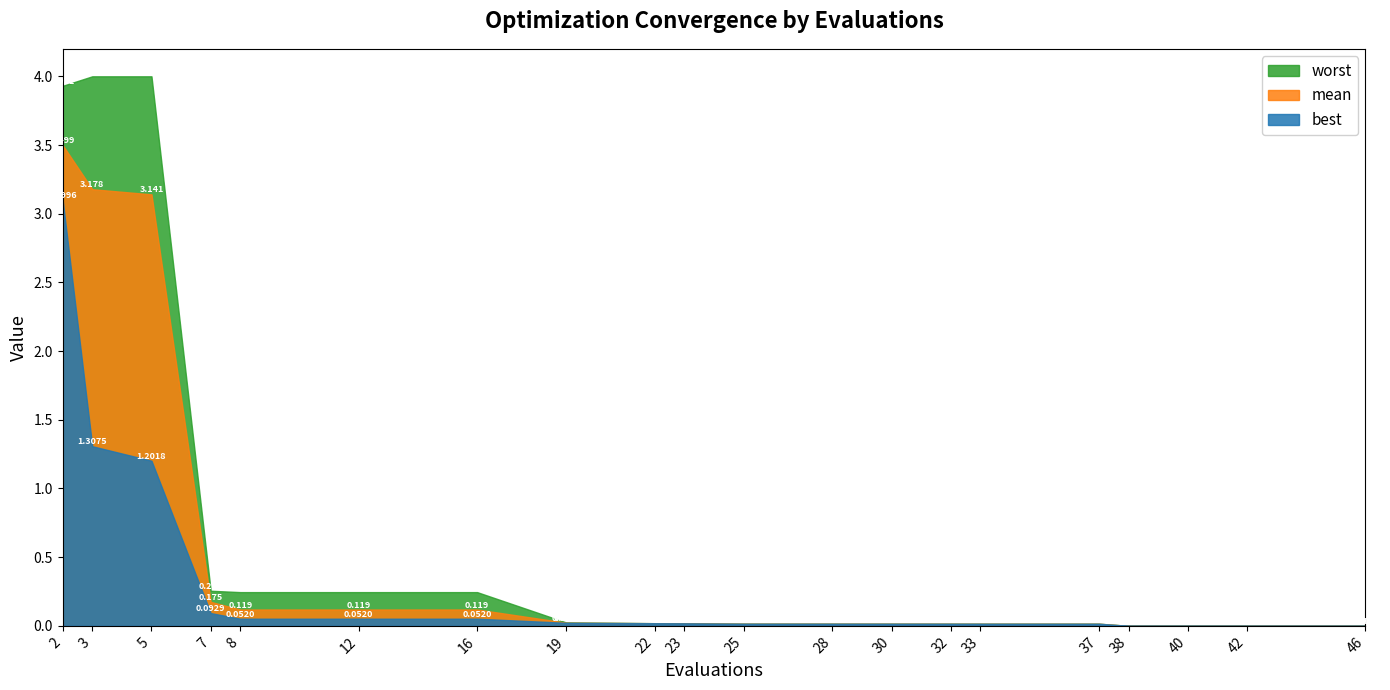

Which series changed the most between 23 and 42?

worst